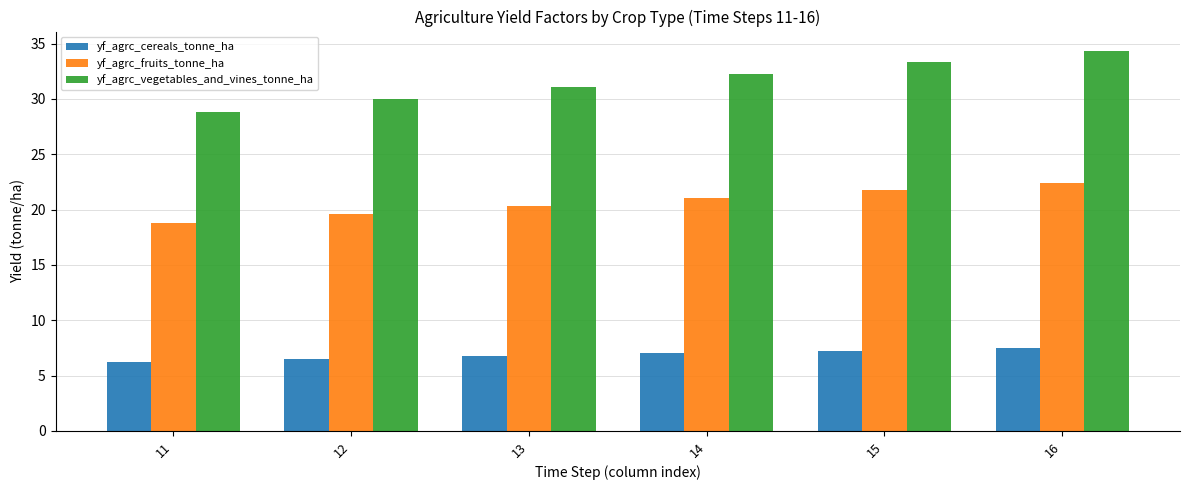

Which series has the largest total across all categories?

yf_agrc_vegetables_and_vines_tonne_ha